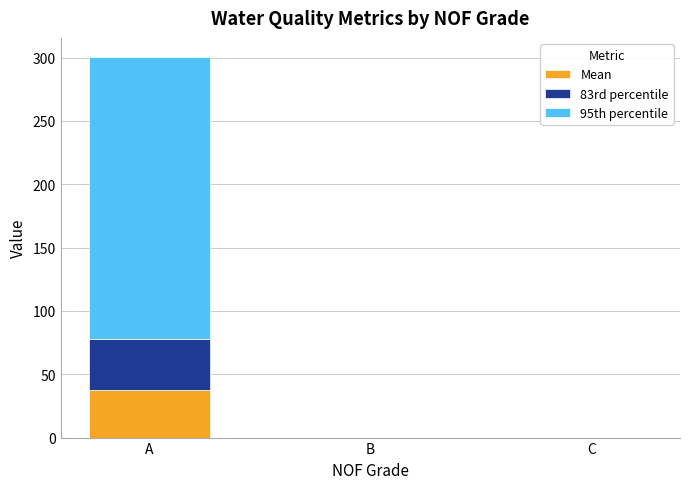

At which category is the sum across all series the highest?

A